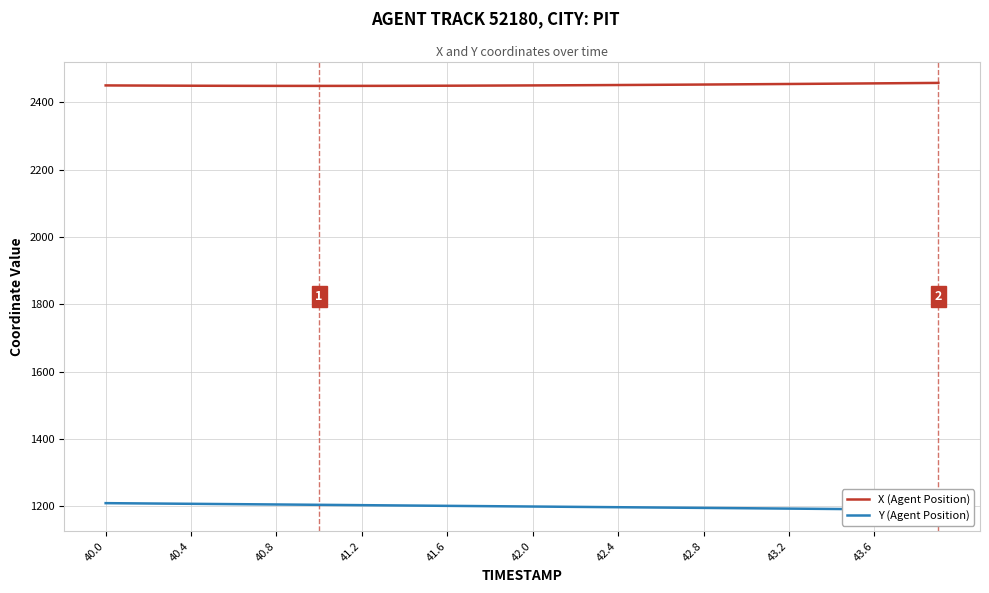

Reading left to right, list all the values displayed in this chart.

X (Agent Position): 2450.0	2449.8	2449.5	2449.3	2449.1	2449.0	2448.8	2448.7	2448.7	2448.6	2448.6	2448.6	2448.7	2448.8	2448.9	2449.0	2449.2	2449.3	2449.5	2449.8	2450.0	2450.3	2450.6	2450.9	2451.2	2451.5	2451.9	2452.2	2452.6	2453.0	2453.4	2453.8	2454.3	2454.7	2455.2	2455.6	2456.1	2456.5	2457.0	2457.5
Y (Agent Position): 1209.9	1209.4	1208.9	1208.4	1208.0	1207.5	1207.0	1206.5	1206.0	1205.5	1205.0	1204.5	1203.9	1203.4	1202.9	1202.4	1201.9	1201.4	1200.9	1200.4	1199.9	1199.4	1198.9	1198.3	1197.8	1197.3	1196.8	1196.3	1195.8	1195.3	1194.8	1194.2	1193.7	1193.2	1192.7	1192.2	1191.6	1191.1	1190.6	1190.1